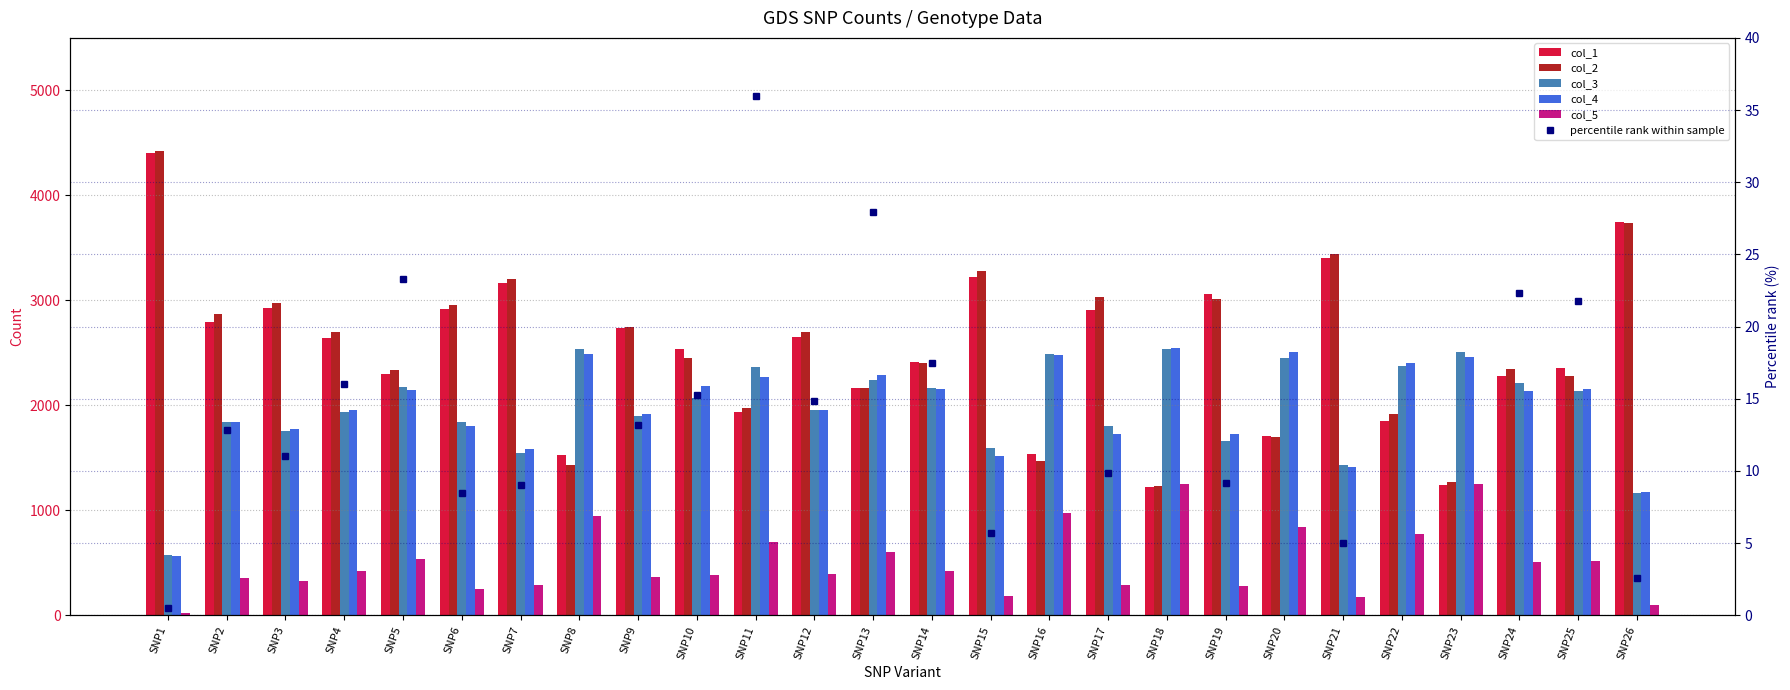

Which series changed the most between SNP2 and SNP18?

col_2